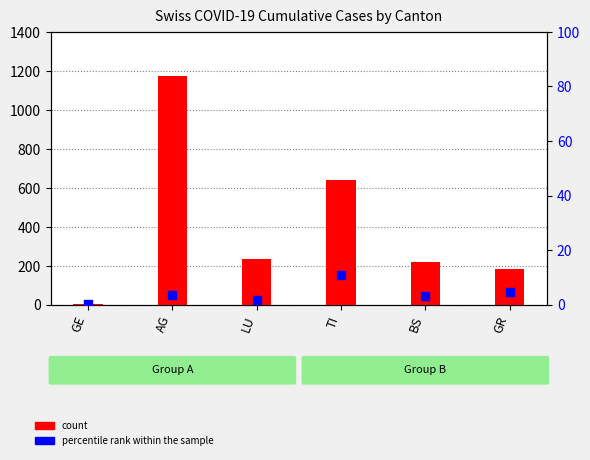

Which series reaches the minimum Y coordinate?

percentile rank within the sample